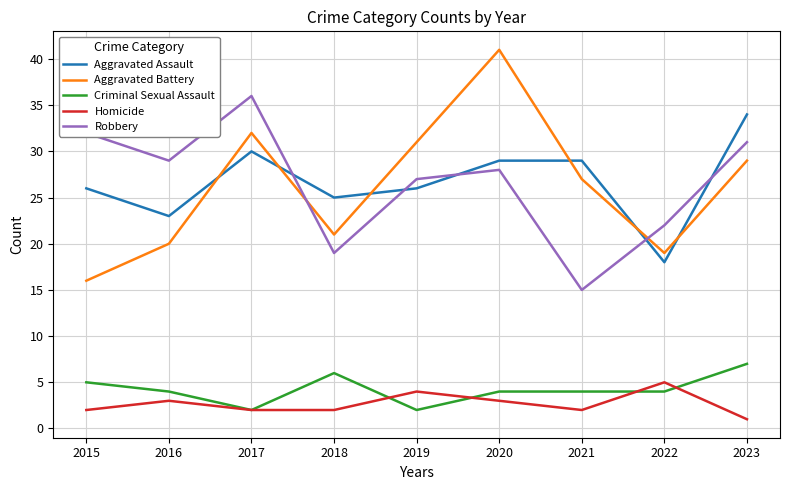

At how many categories does at least one series exceed 12?

9